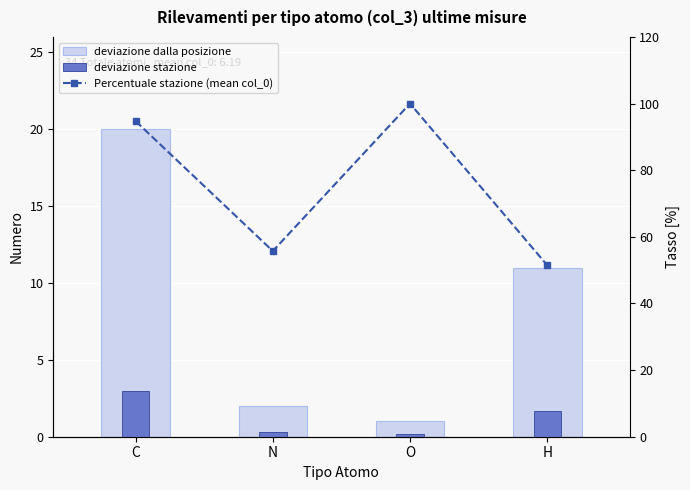

What is the value of the deviazione stazione bar at the 3rd from the left?

0.1